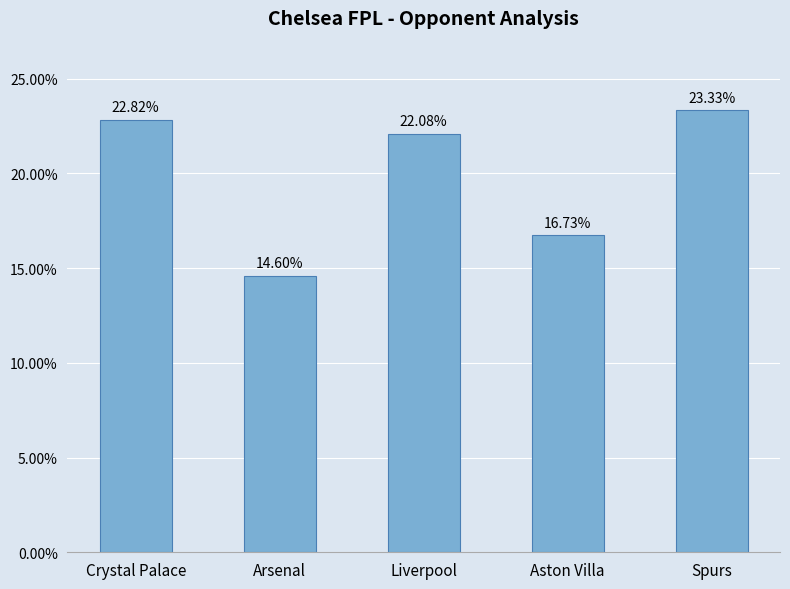

Reading left to right, transcribe all the data shown in this chart.

Crystal Palace=22.8	Arsenal=14.6	Liverpool=22.1	Aston Villa=16.7	Spurs=23.3